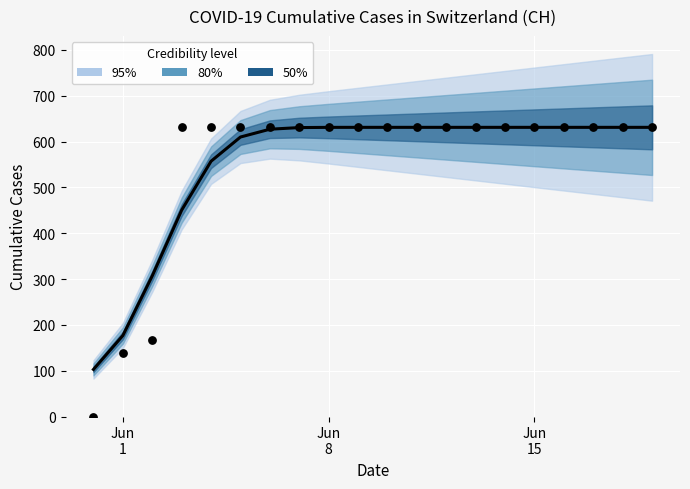

At how many categories does at least one series exceed 364?

17